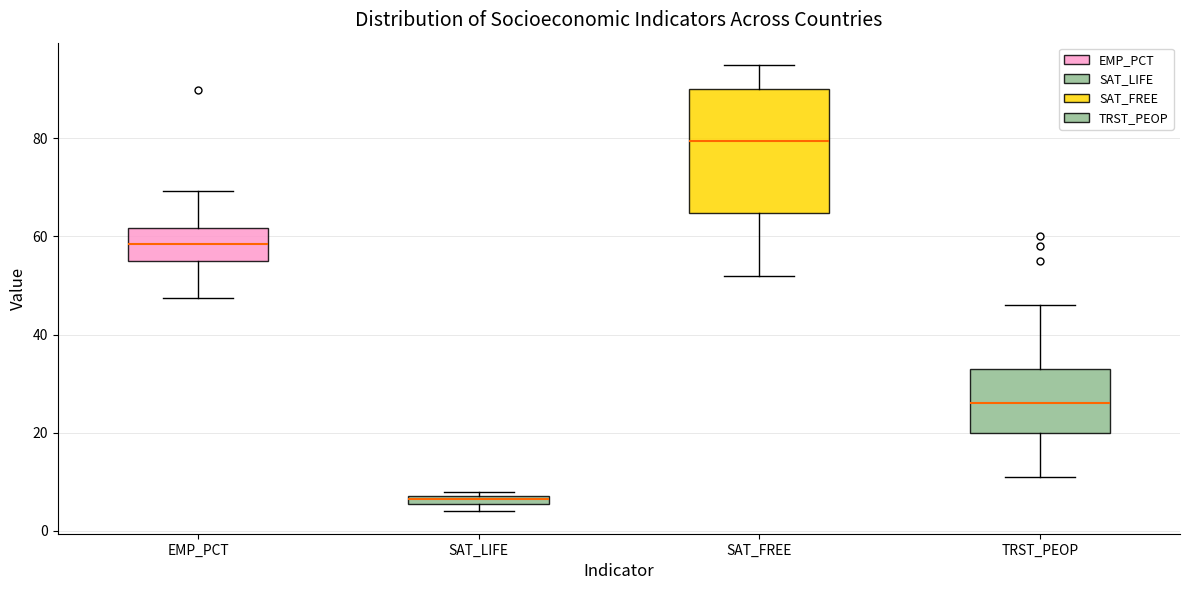

Which box is the tallest, from its lower edge to its upper edge?

SAT_FREE